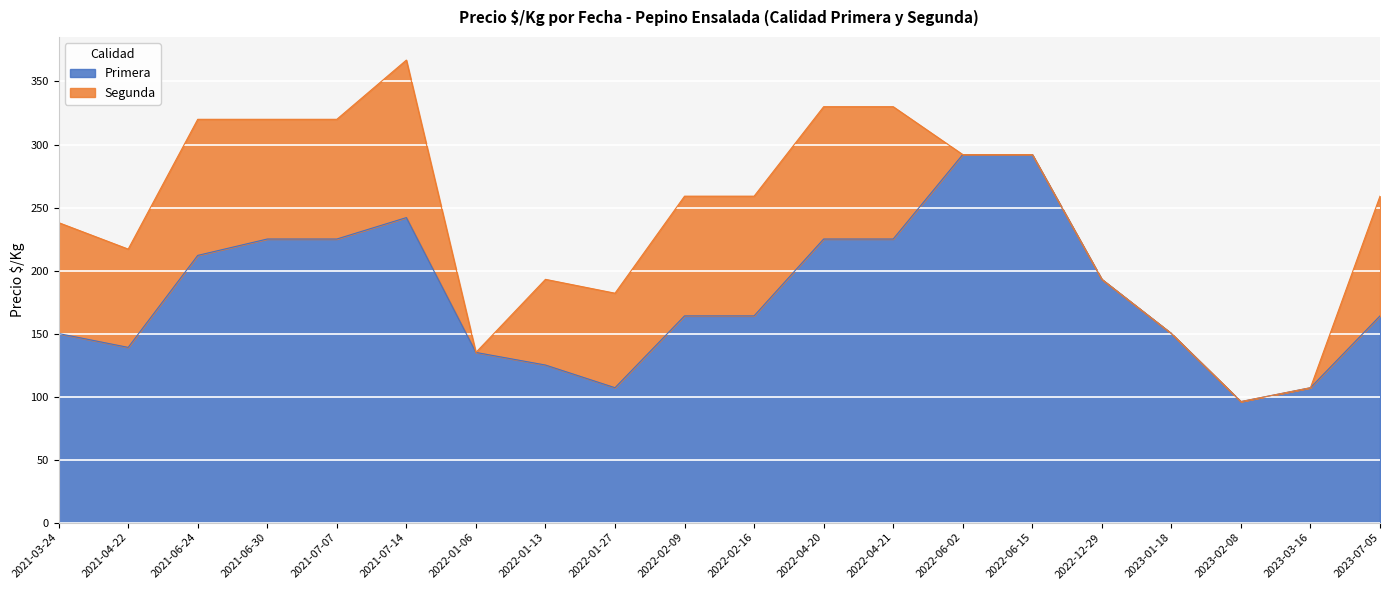

What is the sum of all Segunda values?

1227